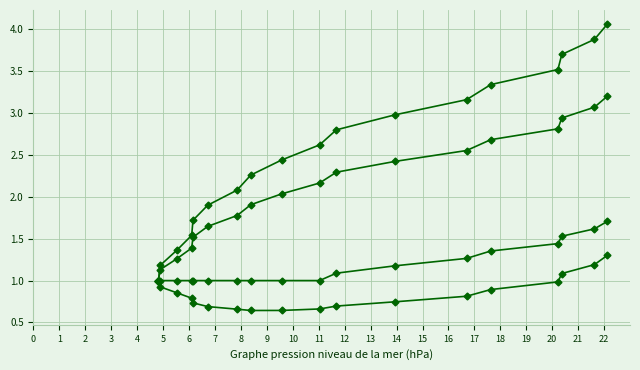

What is the greatest value displayed?

4.1